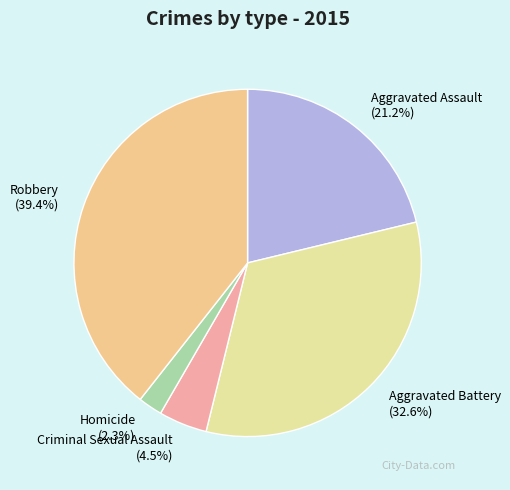

What percentage do Robbery and Criminal Sexual Assault together represent?

43.9%